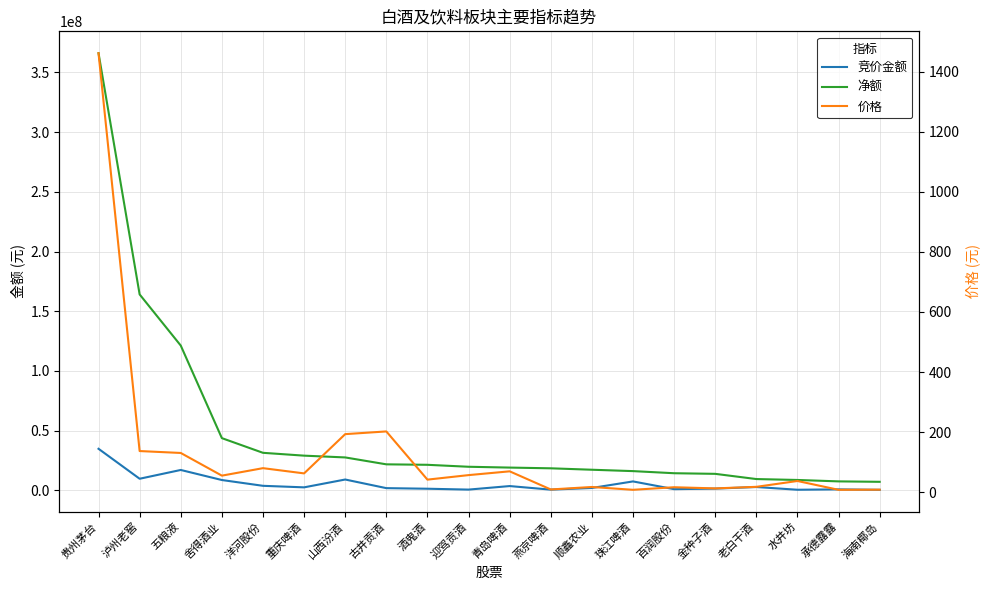

Reading left to right, transcribe all the data shown in this chart.

竞价金额: 34799280.0	9706500.0	17059500.0	8637130.0	3787074.0	2500560.0	9062820.0	1840000.0	1347525.0	616110.0	3577500.0	569517.0	1982572.0	7465458.0	981099.0	1441170.0	2780520.0	491776.0	808779.0	429460.0
净额: 366175473.0	164103476.0	121267125.0	43727981.0	31427422.0	29050447.0	27559159.0	21778727.0	21385870.0	19744550.0	19057427.0	18447923.0	17253519.0	16098422.0	14327549.0	13810604.0	9447601.0	8684167.0	7496199.0	7133738.0
价格: 1462.1	136.8	130.5	55.0	79.9	62.4	193.2	202.2	41.7	56.7	69.3	8.9	17.2	7.8	16.3	12.4	17.7	37.1	7.7	8.2